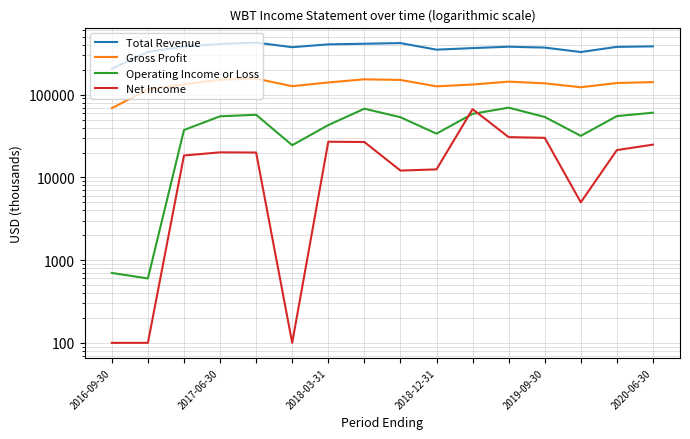

At how many categories does at least one series exceed 124627?

16